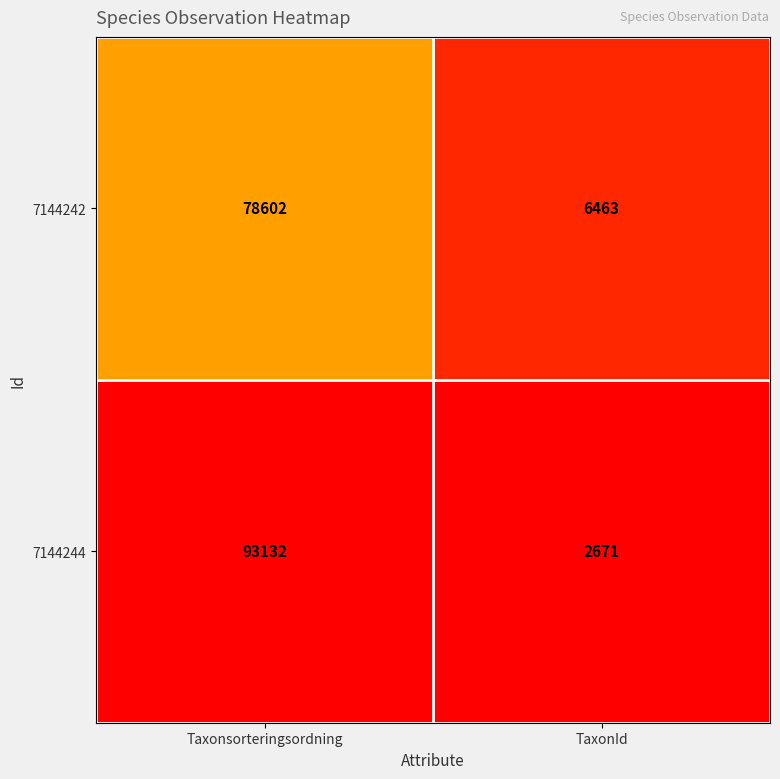

Is it true that 7144244 equals 2671 at TaxonId?

True